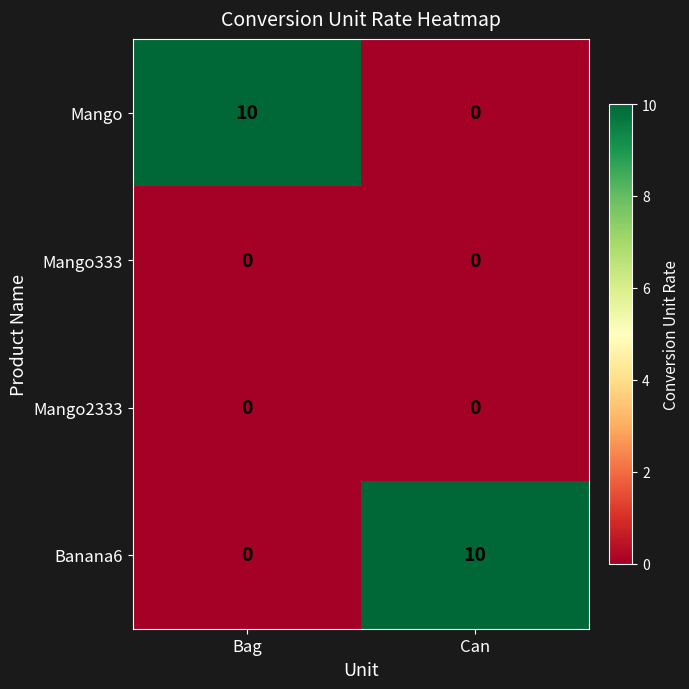

Reading left to right, list all the values displayed in this chart.

Mango: 10	0
Mango333: 0	0
Mango2333: 0	0
Banana6: 0	10